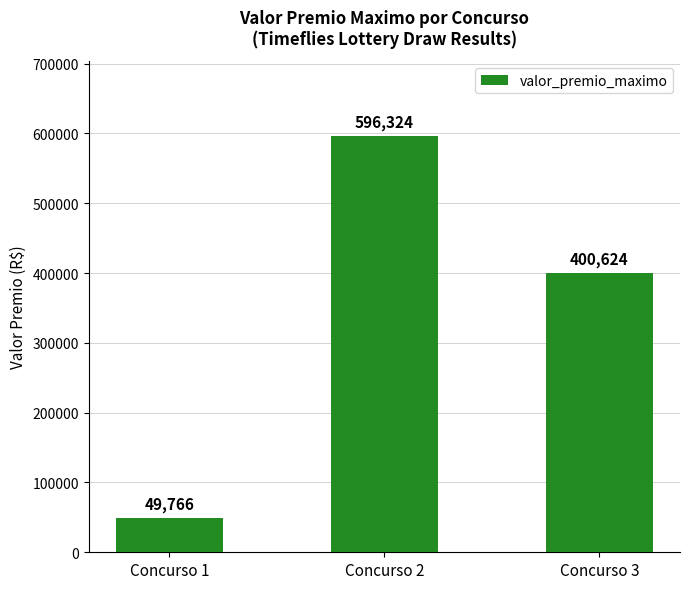

At which label does the data first exceed 400623?

Concurso 2